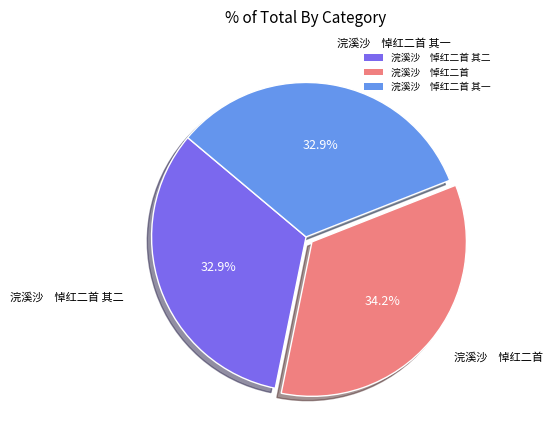

Which has a higher value, 浣溪沙 悼红二首 其一 or 浣溪沙 悼红二首?

浣溪沙 悼红二首